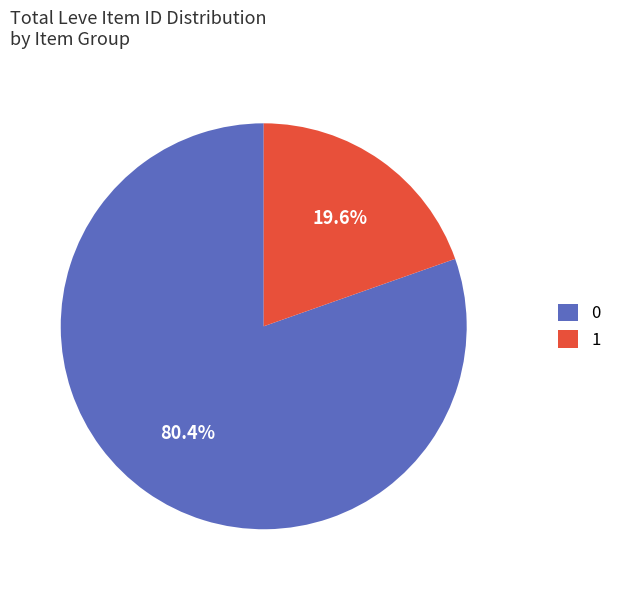

How many slices are in this pie chart?

2